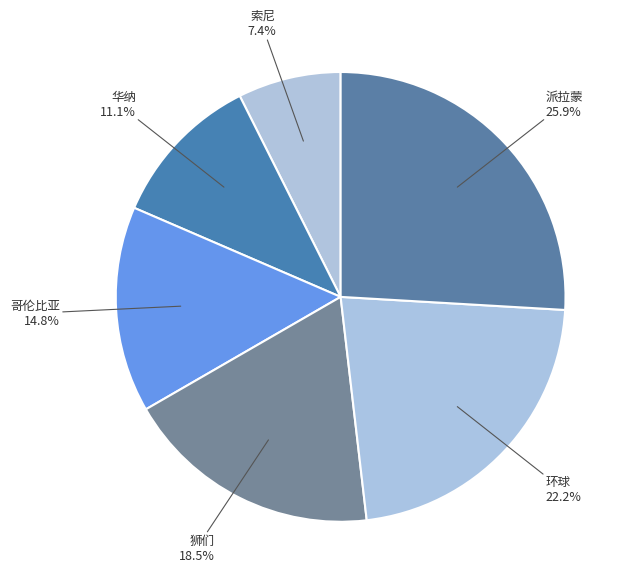

How many slices are in this pie chart?

6